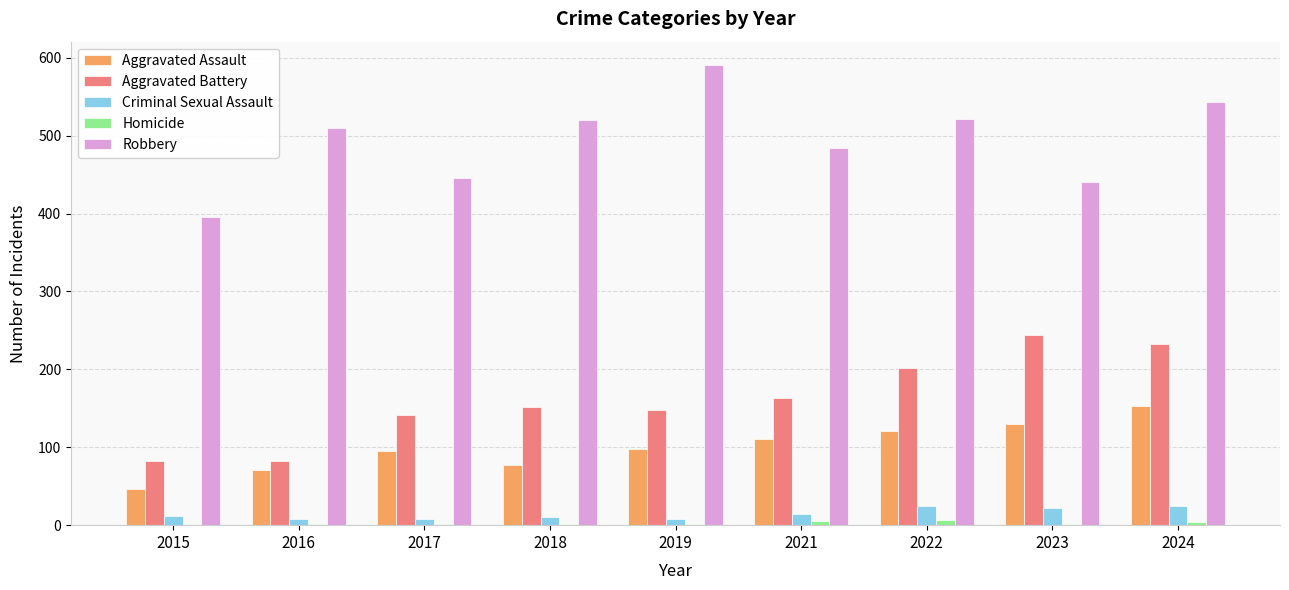

Are the bars horizontal?

No